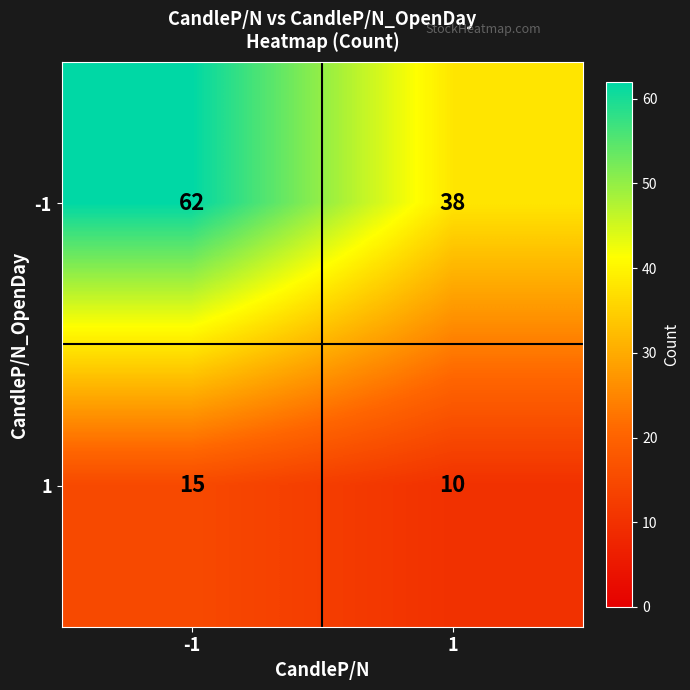

What is the difference between the 1 values at -1 and 1?

5